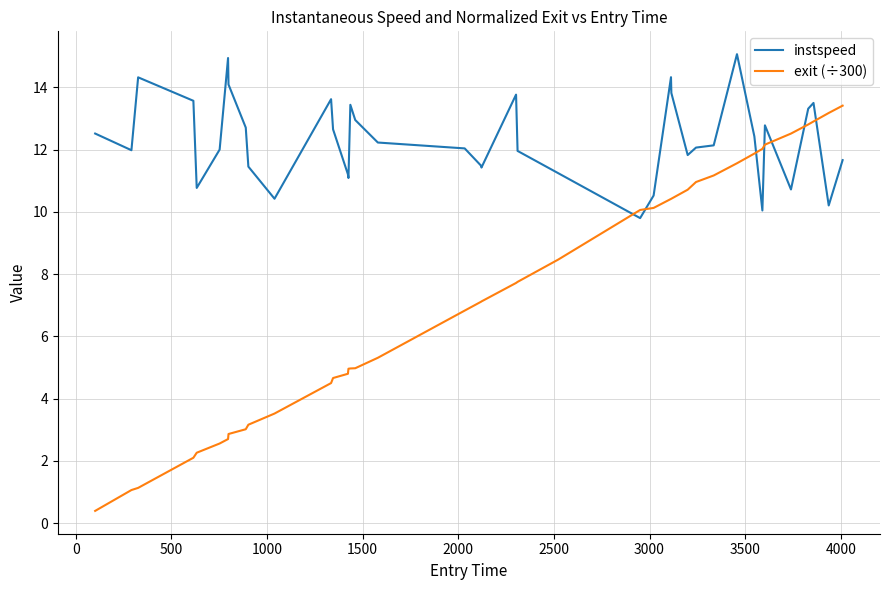

After their last crossing, which series has the higher values: instspeed or exit (÷300)?

exit (÷300)